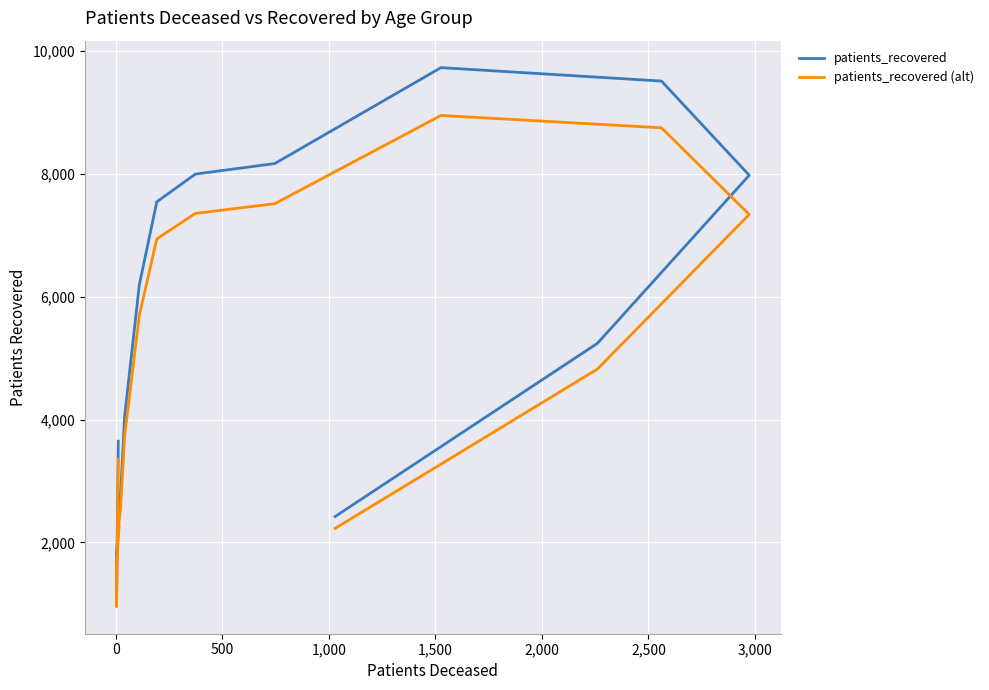

At how many categories does at least one series exceed 8757?

2